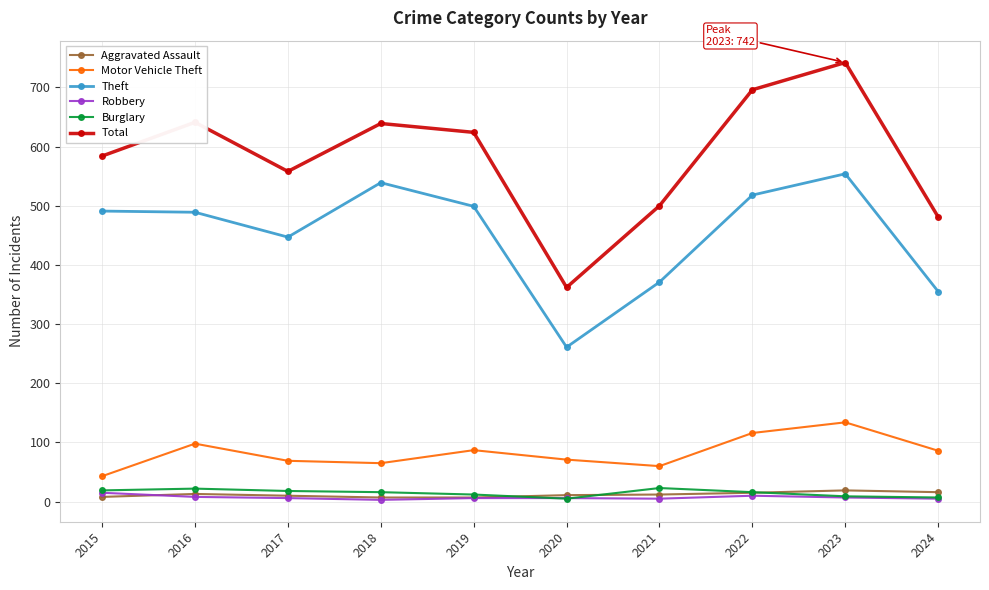

What is the greatest value displayed?

742